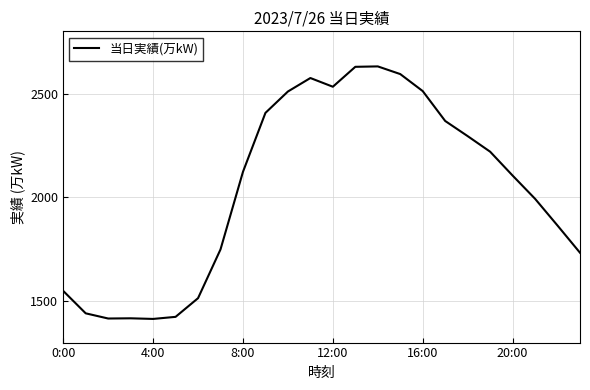

What is the difference between the second highest and second lowest values?

1213